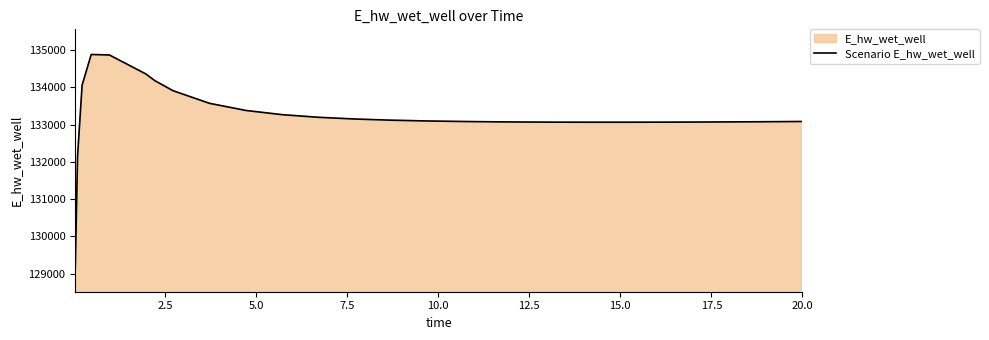

What is the maximum value shown in the chart?

134878.3